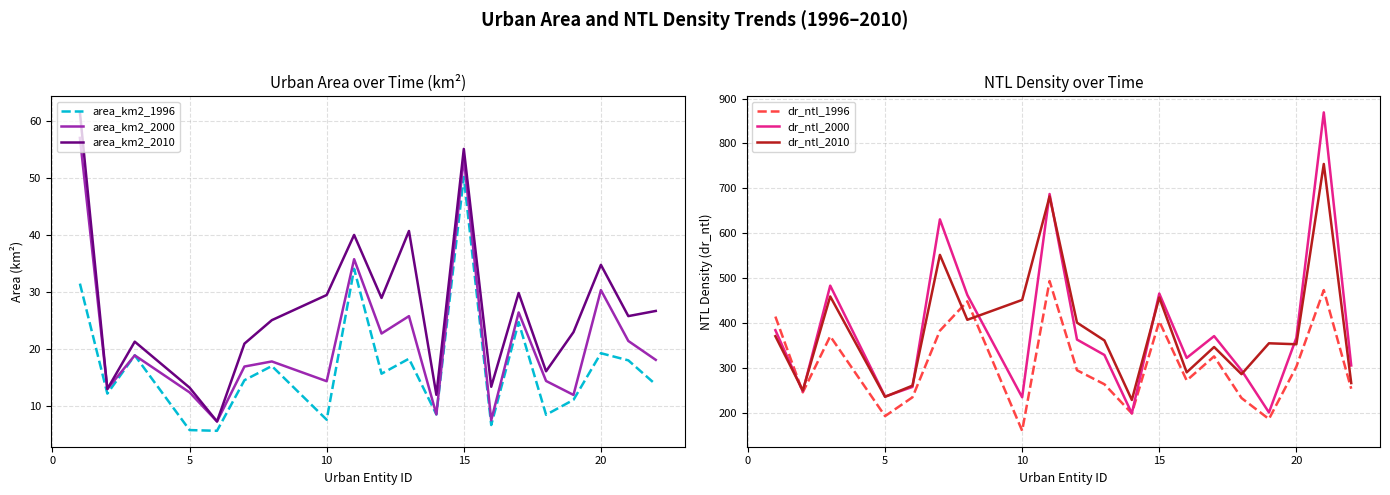

True or false: area_km2_1996 and area_km2_2010 cross at least once.

False